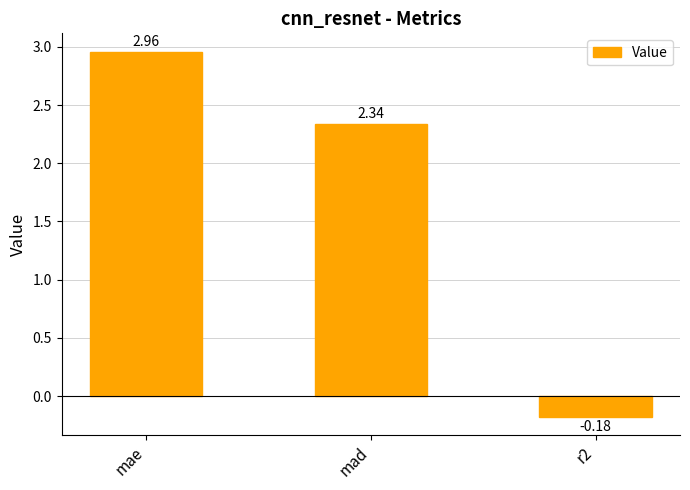

How many categories are shown in the chart?

3